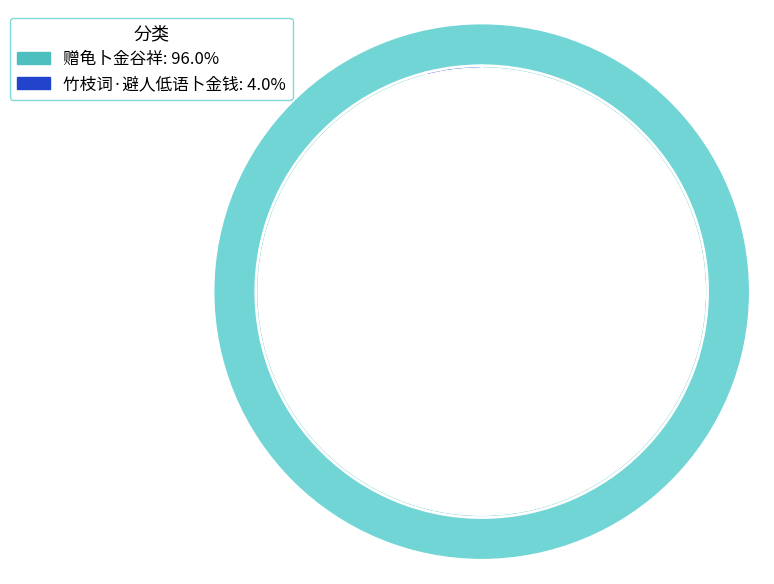

The 竹枝词·避人低语卜金钱 slice represents 4% of the pie. True or false?

True